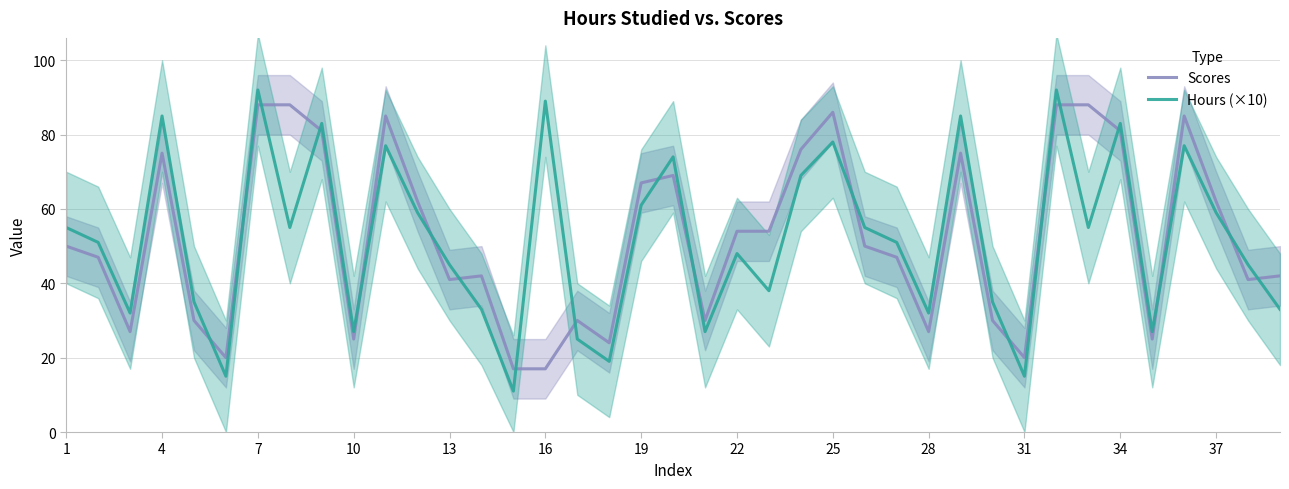

In Scores, how many points are higher than both neighbors (excluding endpoints)?

8